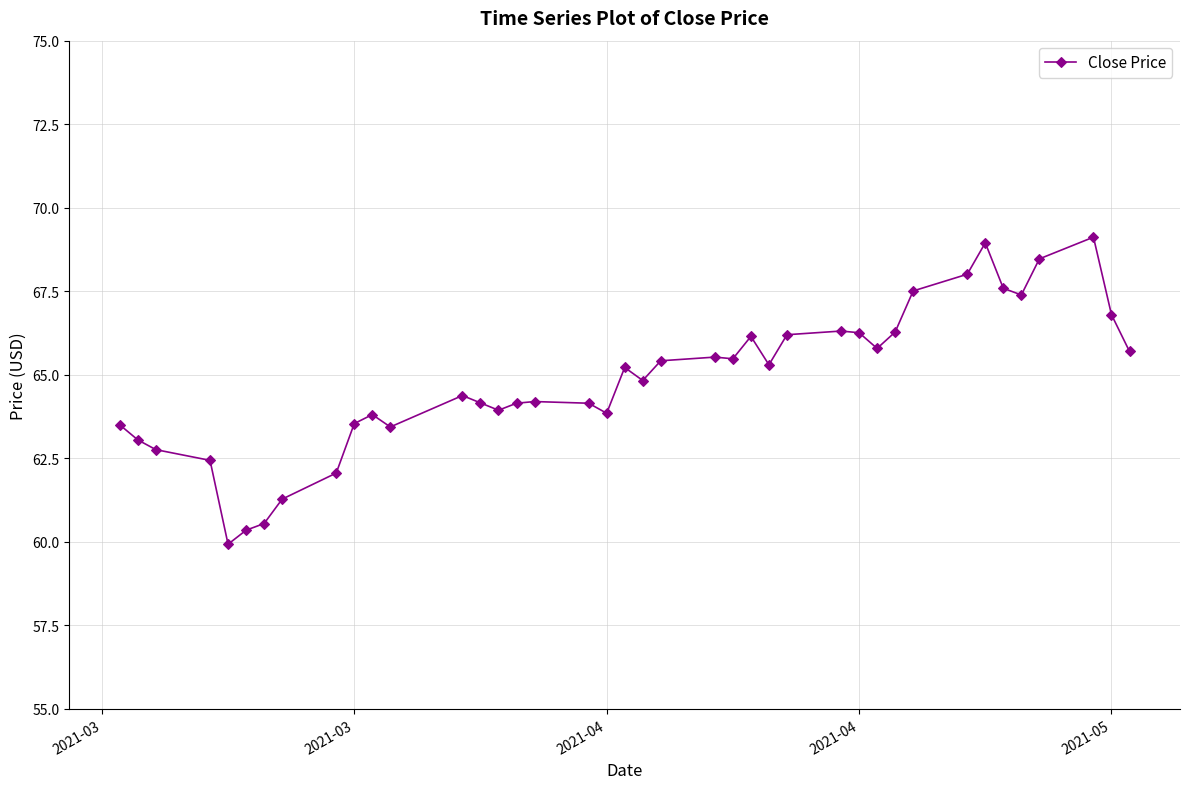

True or false: the data has more than 1 interior local peaks.

True